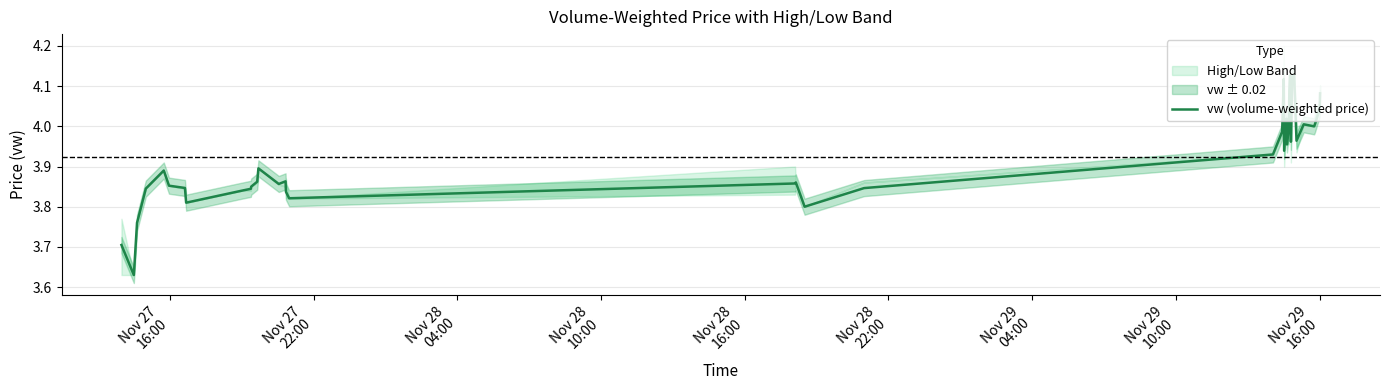

What is the maximum value shown in the chart?

4.1